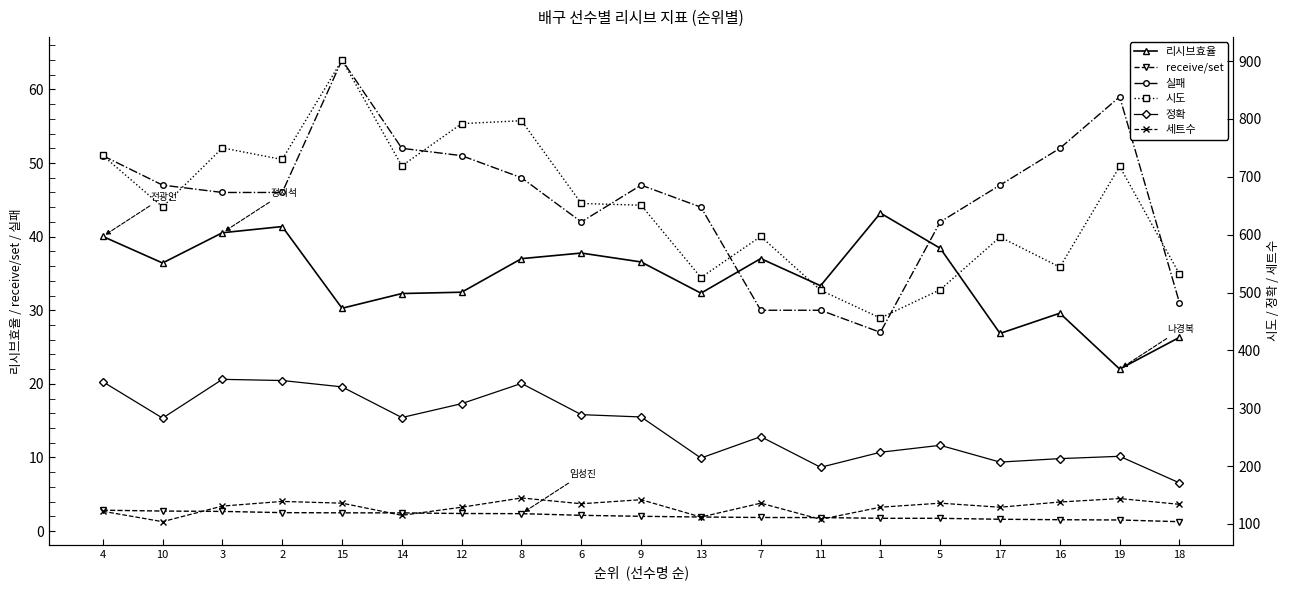

What is the minimum value for 정확?

171.0